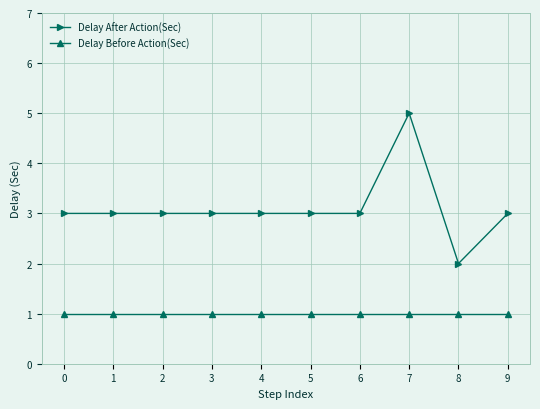

At how many categories does at least one series exceed 4?

1